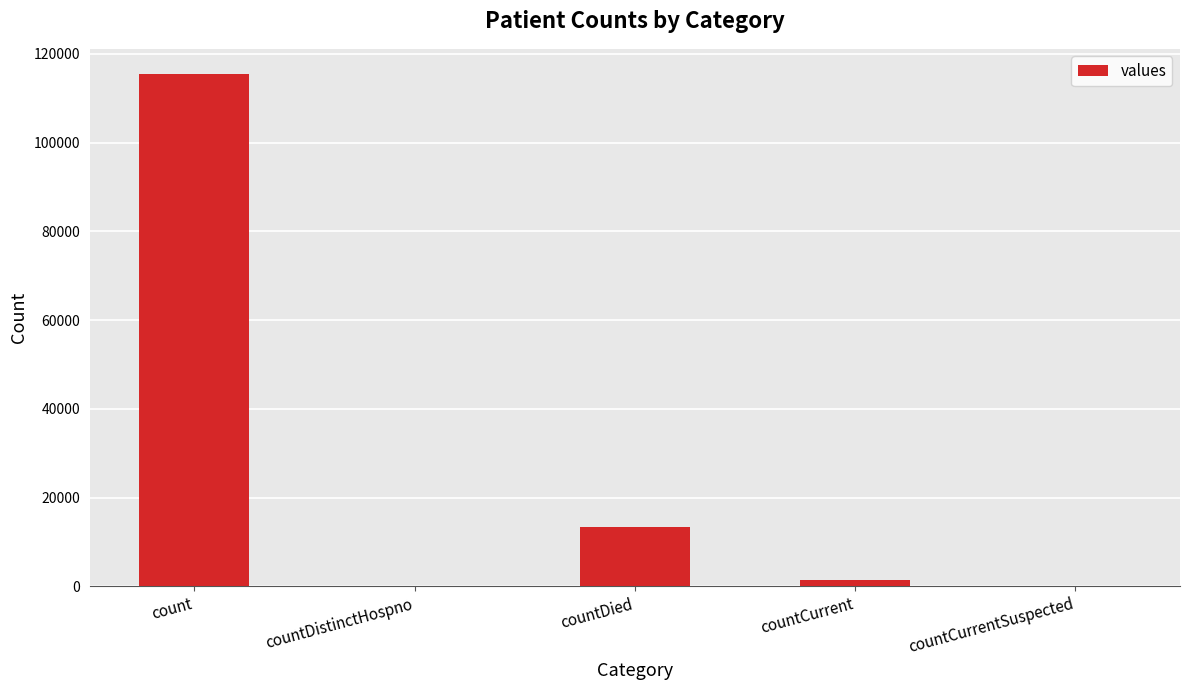

Which has a higher value, countDied or count?

count